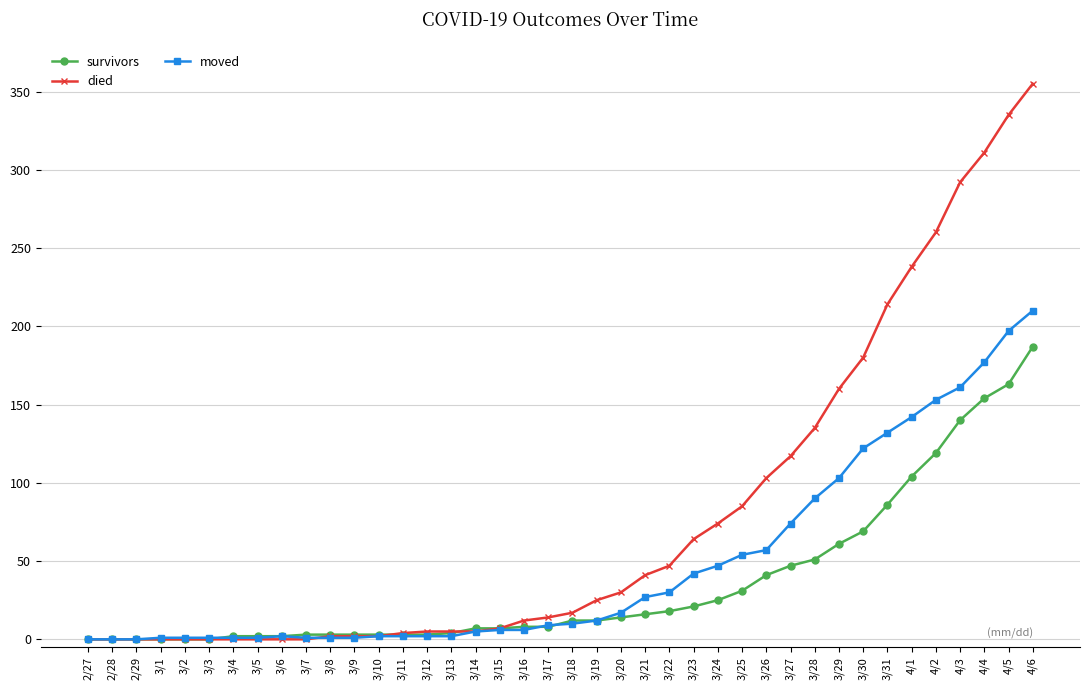

What is the average value of the died series?

79